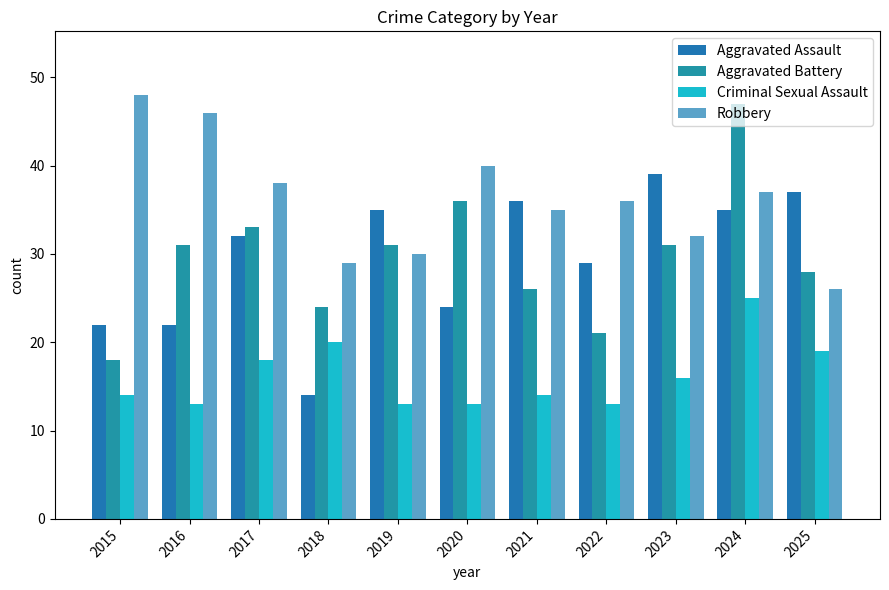

What is the value of the Robbery bar at the 5th from the left?

30